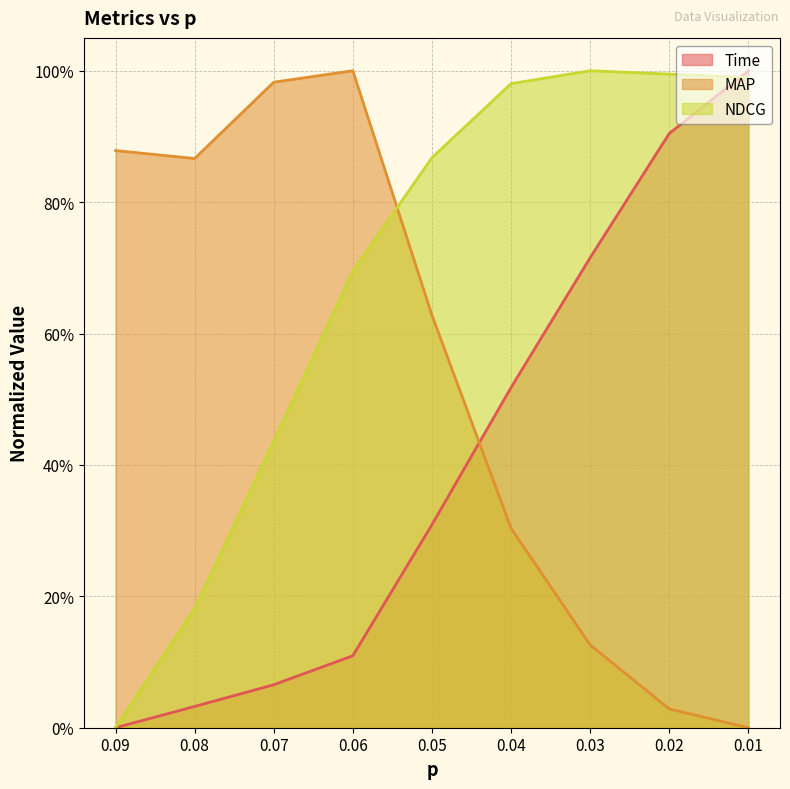

Between 0.07 and 0.06, which series saw the biggest shift?

NDCG